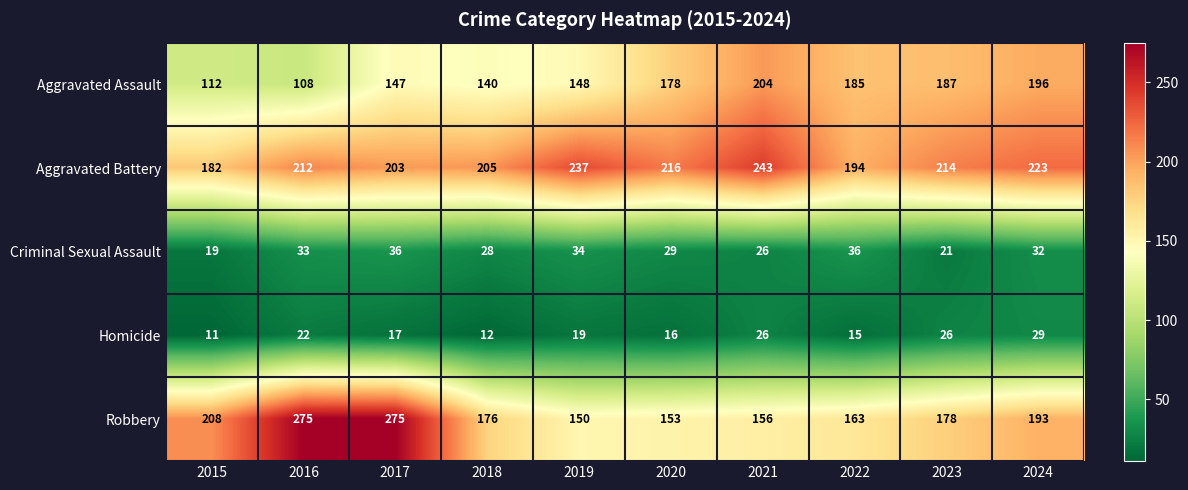

What is the minimum value shown in the chart?

11